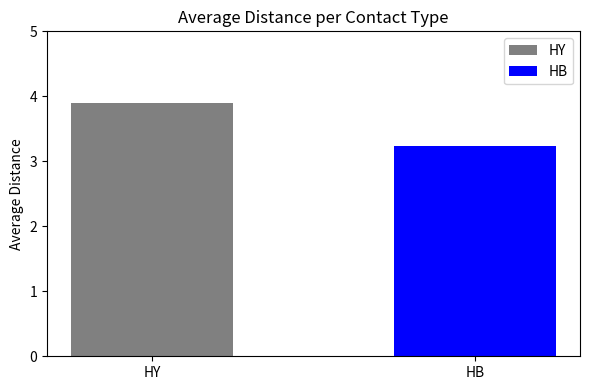

The chart shows a value of 2.6 at HY. True or false?

False